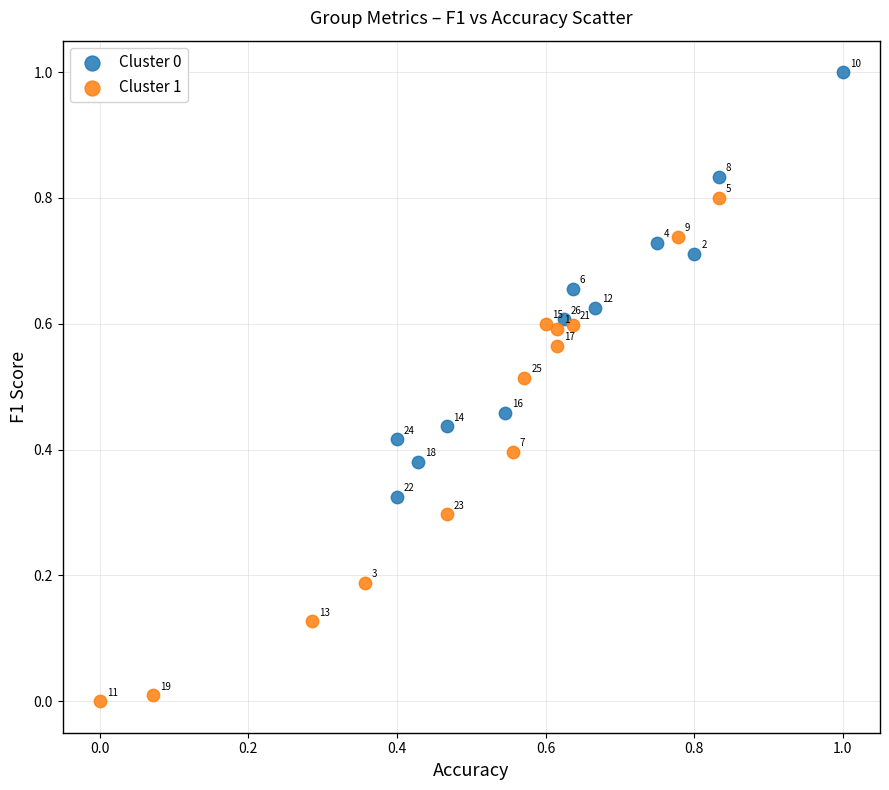

Which series has the widest spread of Y values?

Cluster 1